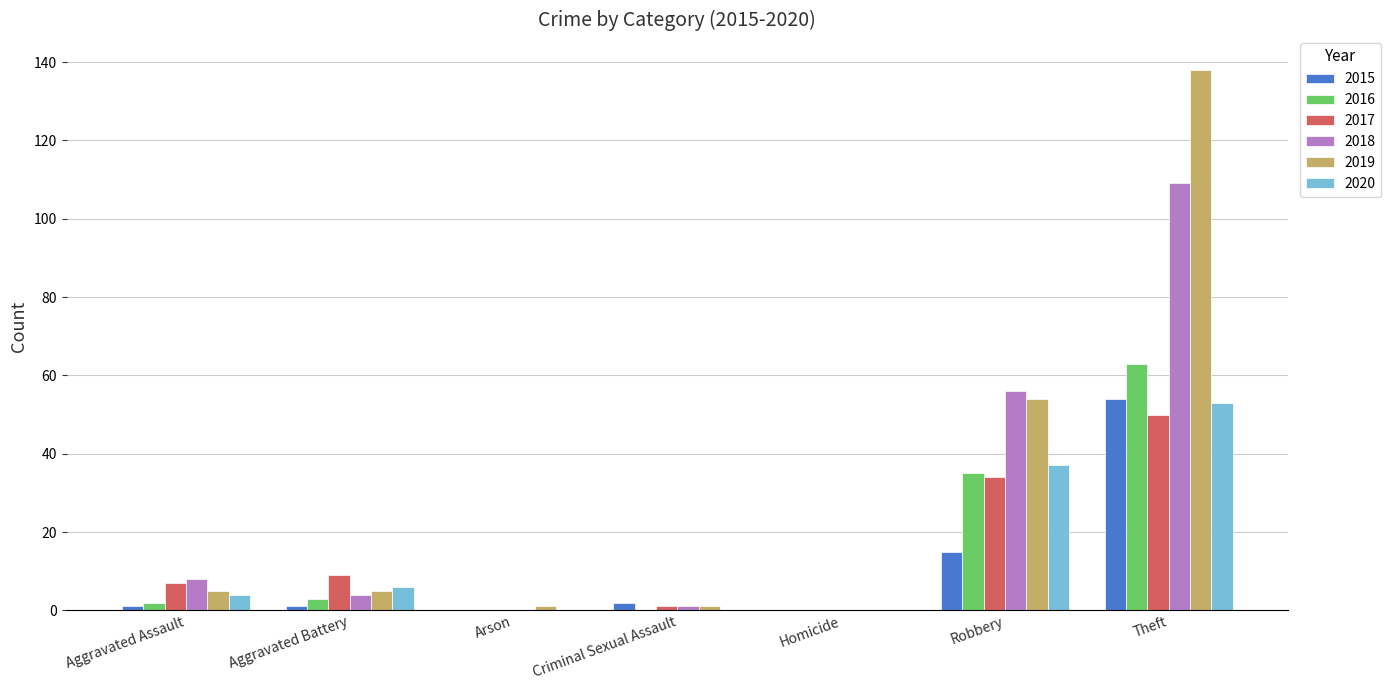

True or false: 2016 has a value of -40 at Homicide.

False